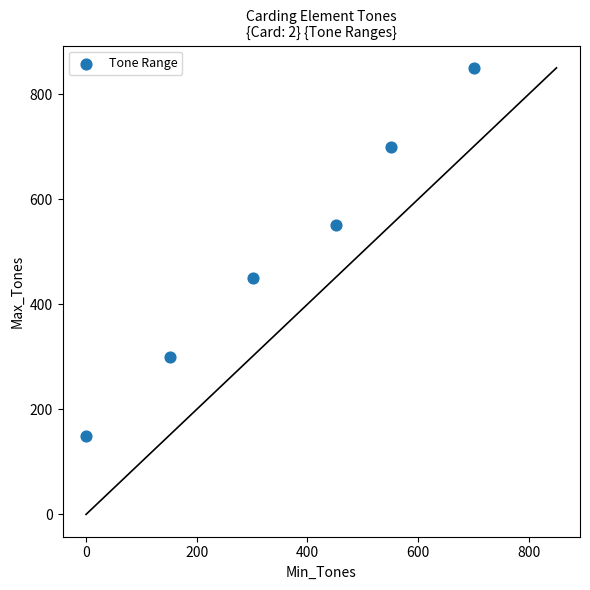

What is the range of X values (max minus min)?

701